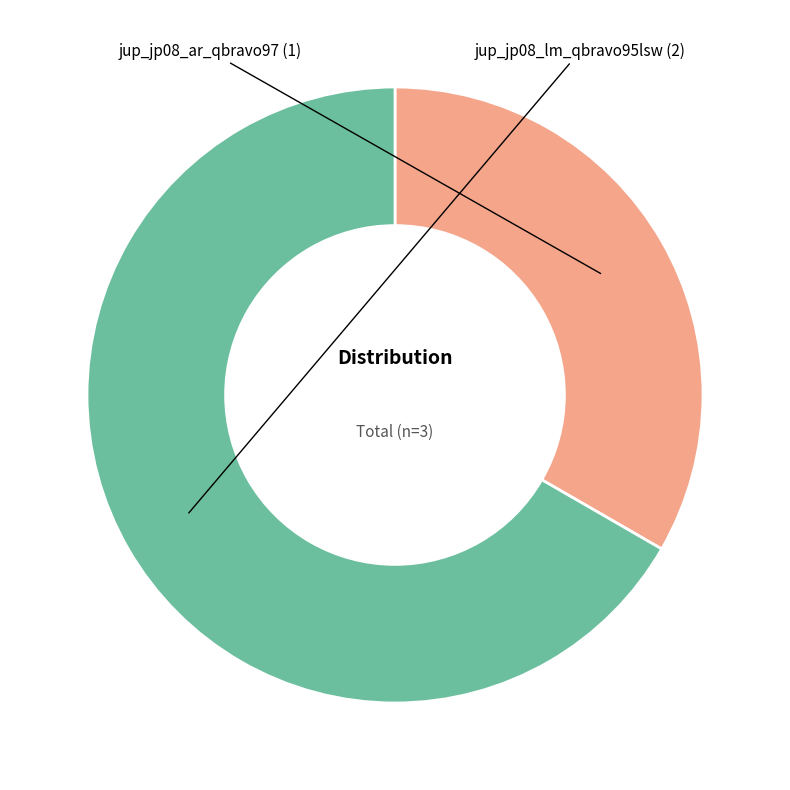

Is there any slice that represents more than half of the pie?

Yes